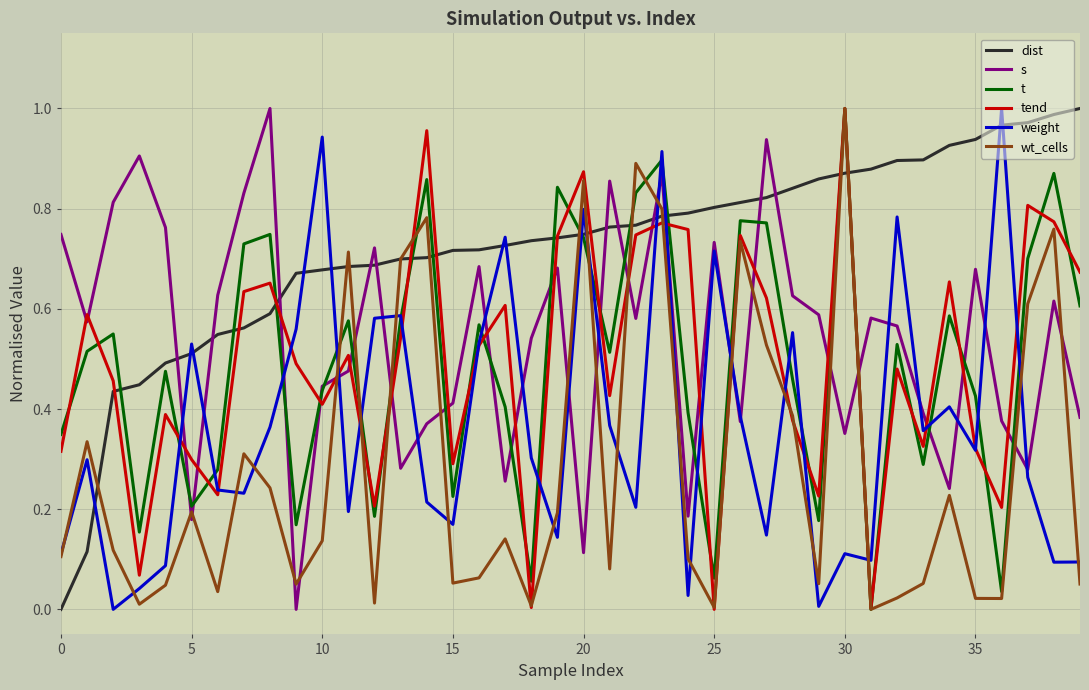

How many categories are shown in the chart?

40